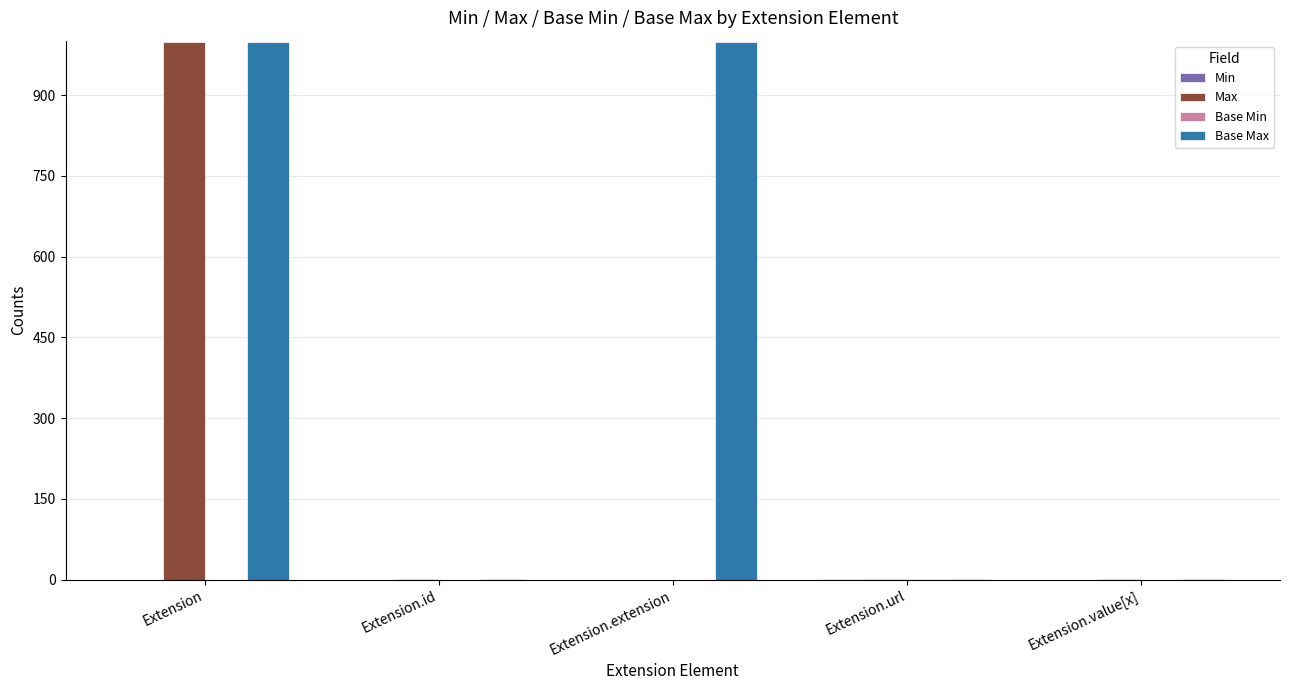

At which category is the sum across all series the highest?

Extension